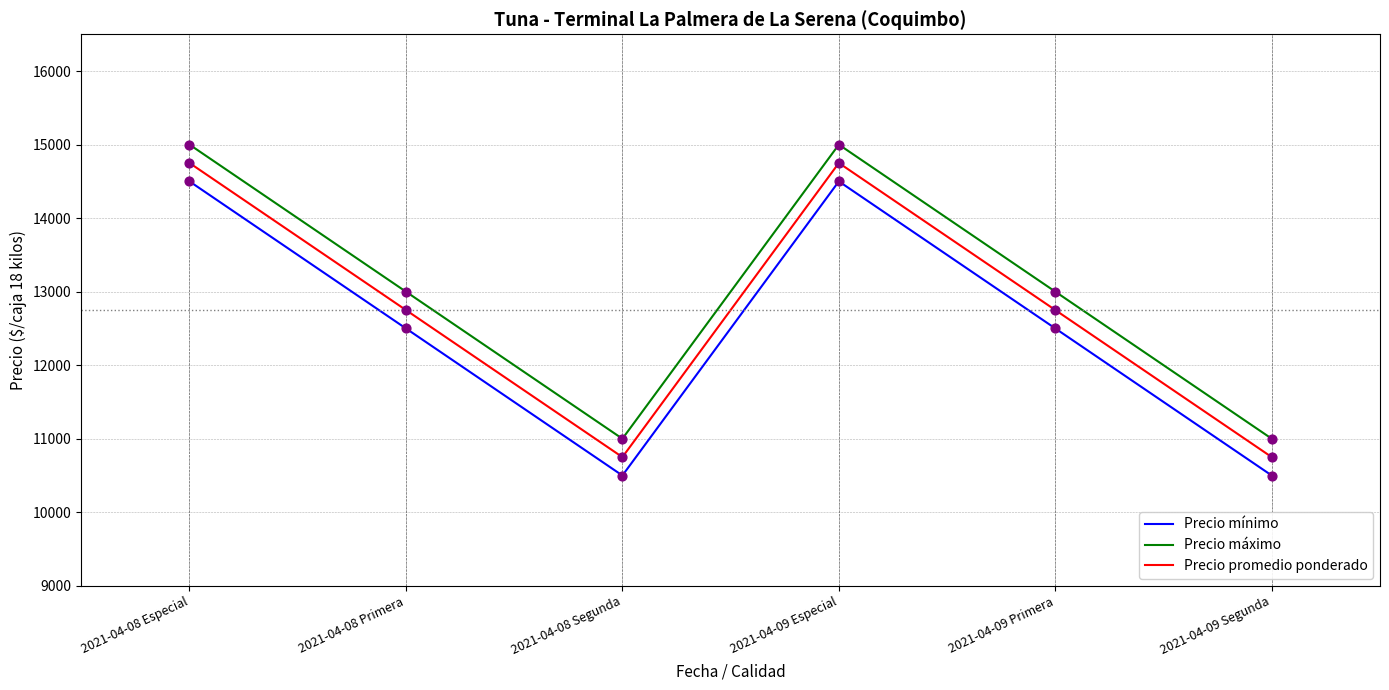

What is the total value across all series at 2021-04-08 Primera?

38250